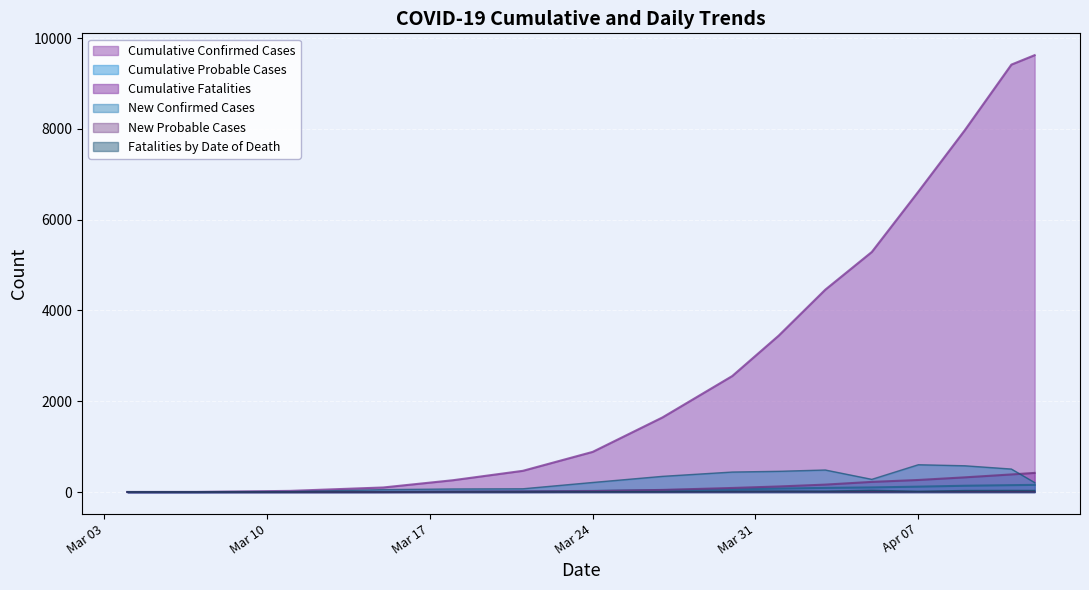

Which series has the largest total across all categories?

Cumulative Confirmed Cases